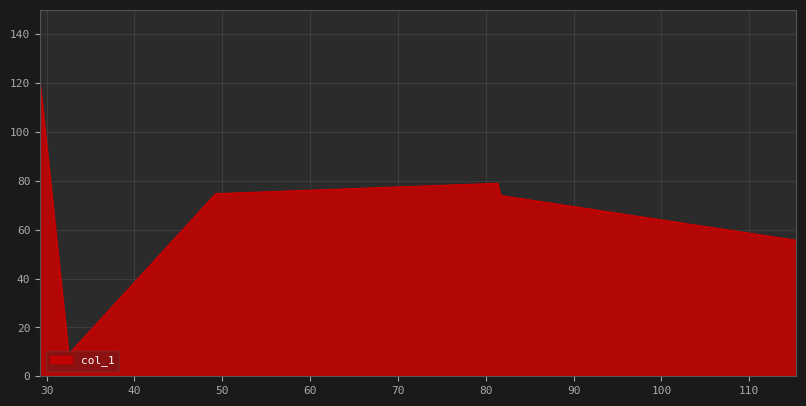

True or false: the data has more than 2 interior local peaks.

False